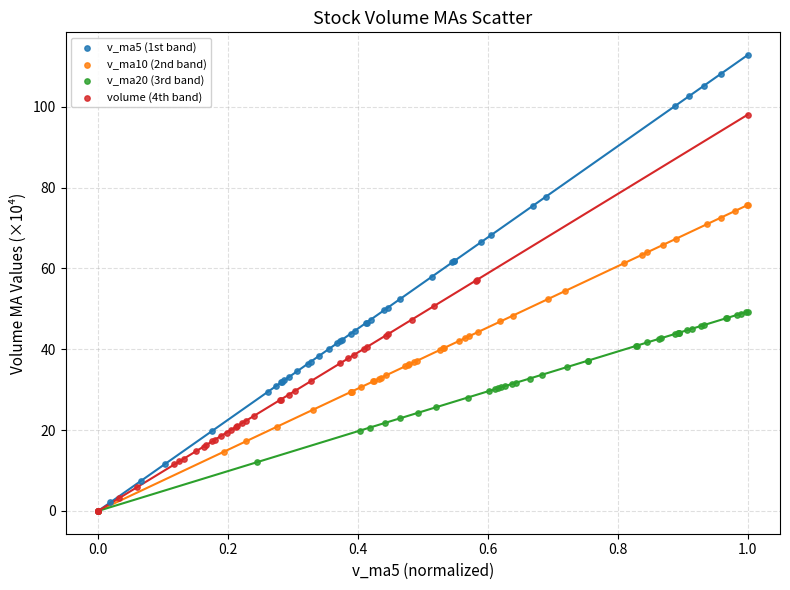

Which series reaches the maximum Y coordinate?

v_ma5 (1st band)